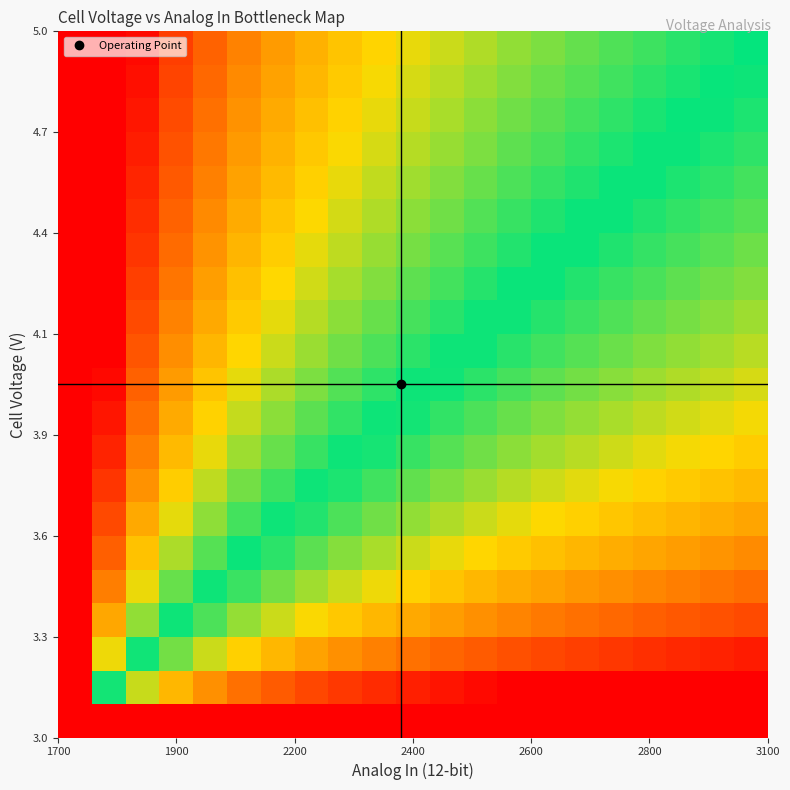

At how many categories does at least one series exceed 27?

1